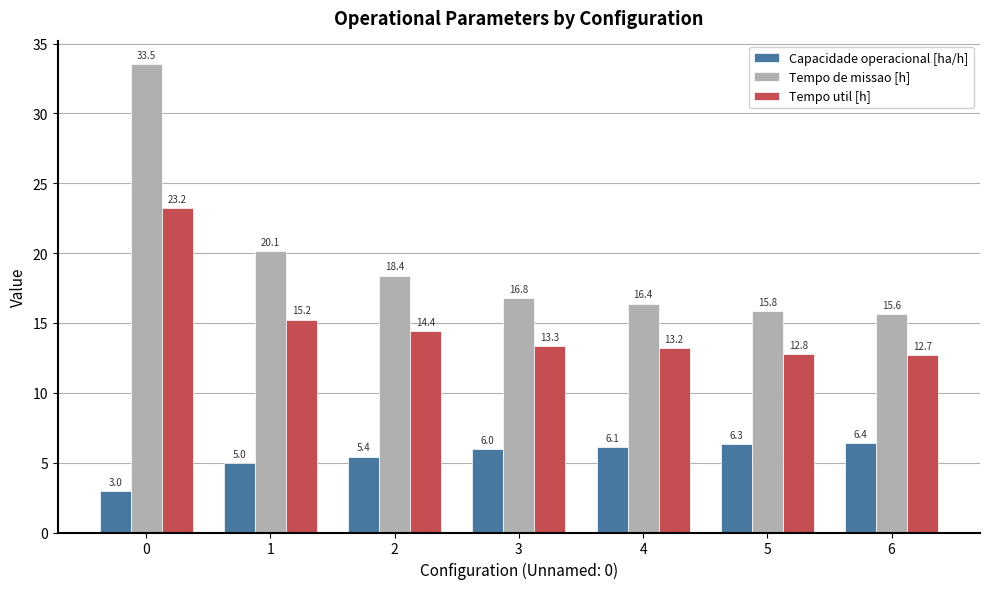

How many groups of bars are there?

7